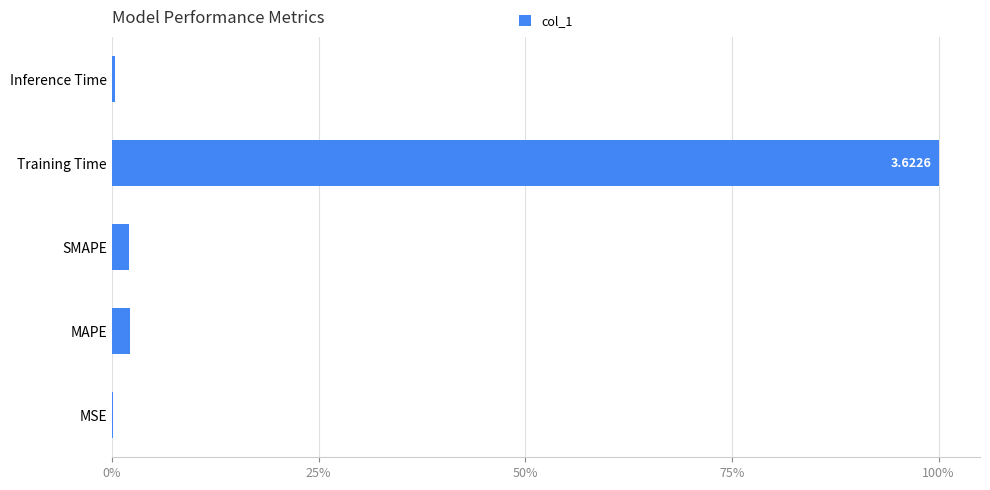

How many values exceed 2?

3